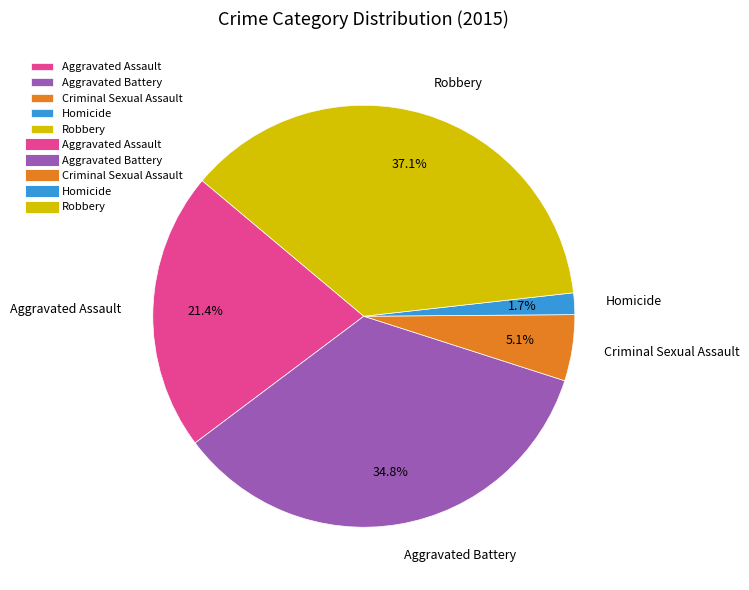

What is the largest slice in the pie chart?

Robbery